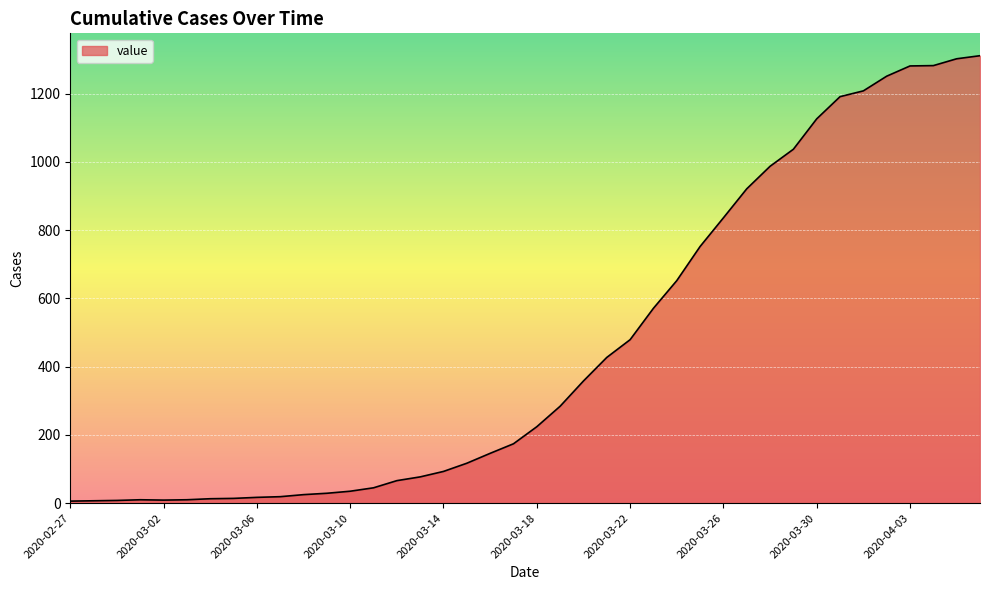

What is the greatest value displayed?

1311